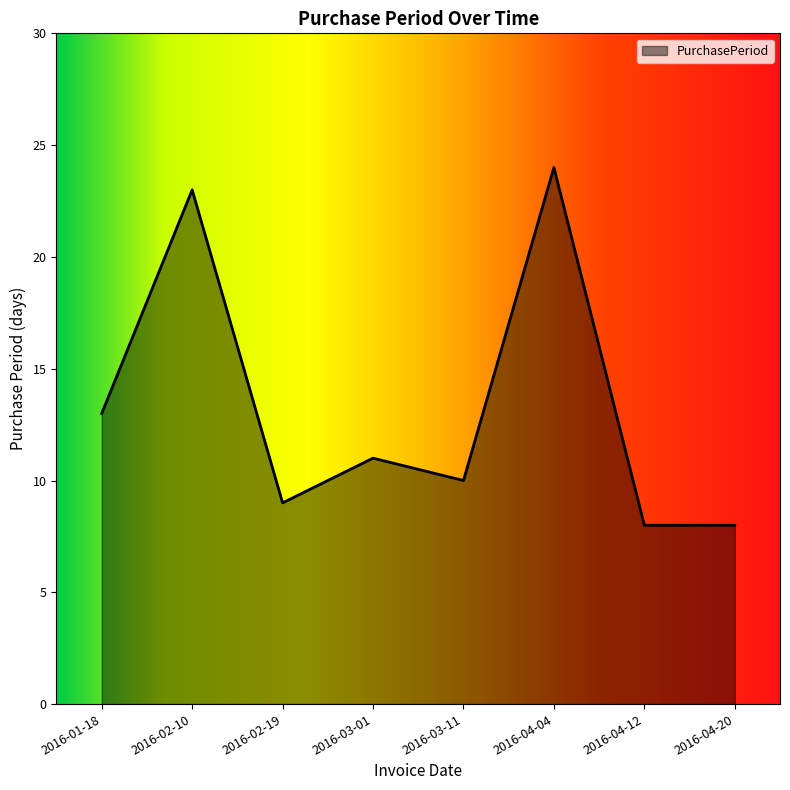

The value at 2016-04-12 is 3. True or false?

False